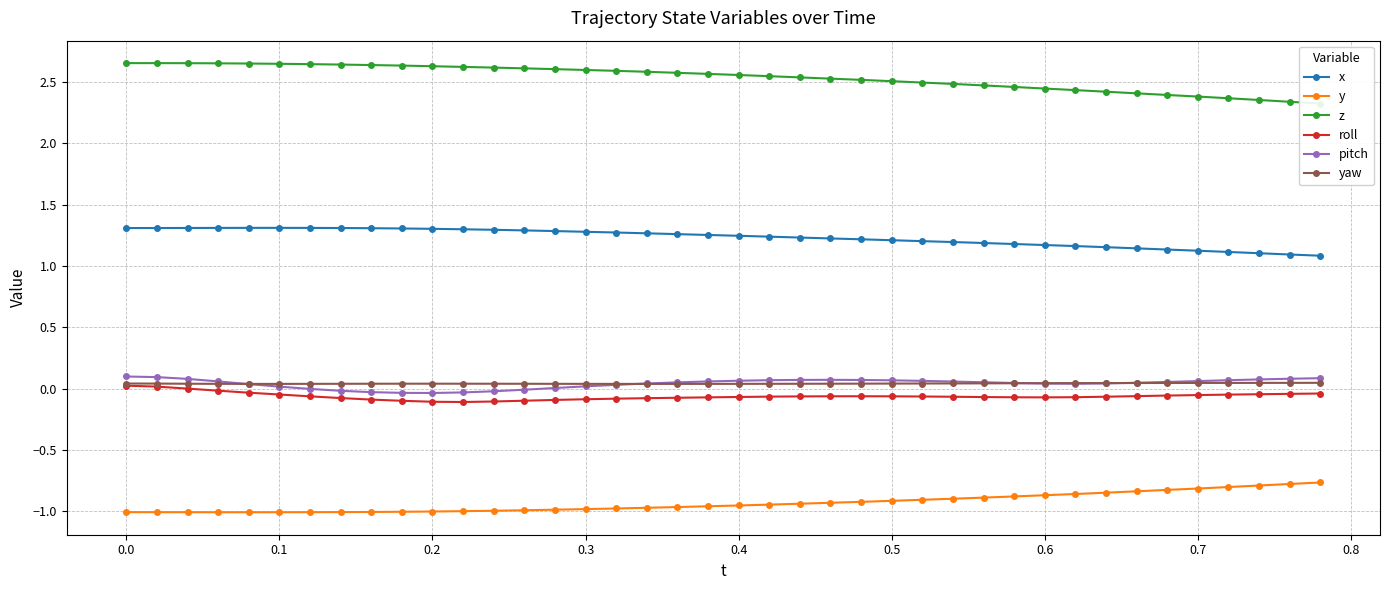

True or false: x and pitch cross at least once.

False